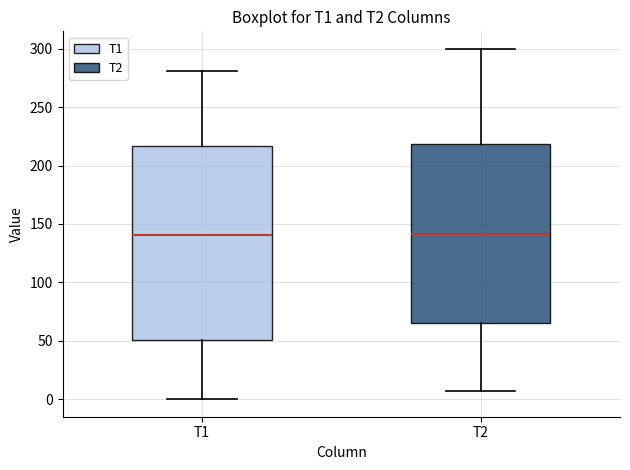

Reading left to right, read every box against the y-axis: the position of its median line, the range the box covers, and the ends of its whiskers. The values are not printed on the chart, so give them approximately, as read against the axis.

T1: median 140, box 50 to 215, whiskers 0 to 280
T2: median 140, box 65 to 220, whiskers 5 to 300